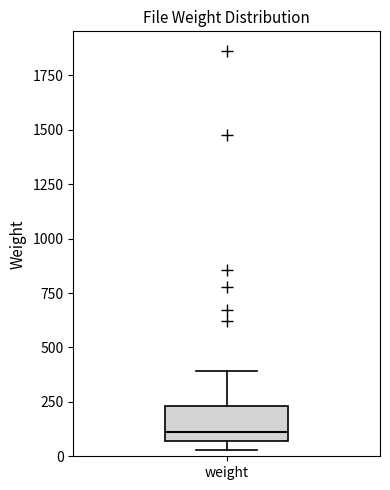

Read this box plot against the y-axis: the position of the median line, the range covered by the box, and the ends of both whiskers. The values are not printed on the chart, so give them approximately, as read against the axis.

median 100, box 50 to 250, whiskers 50 (just below the box's lower edge) to 400